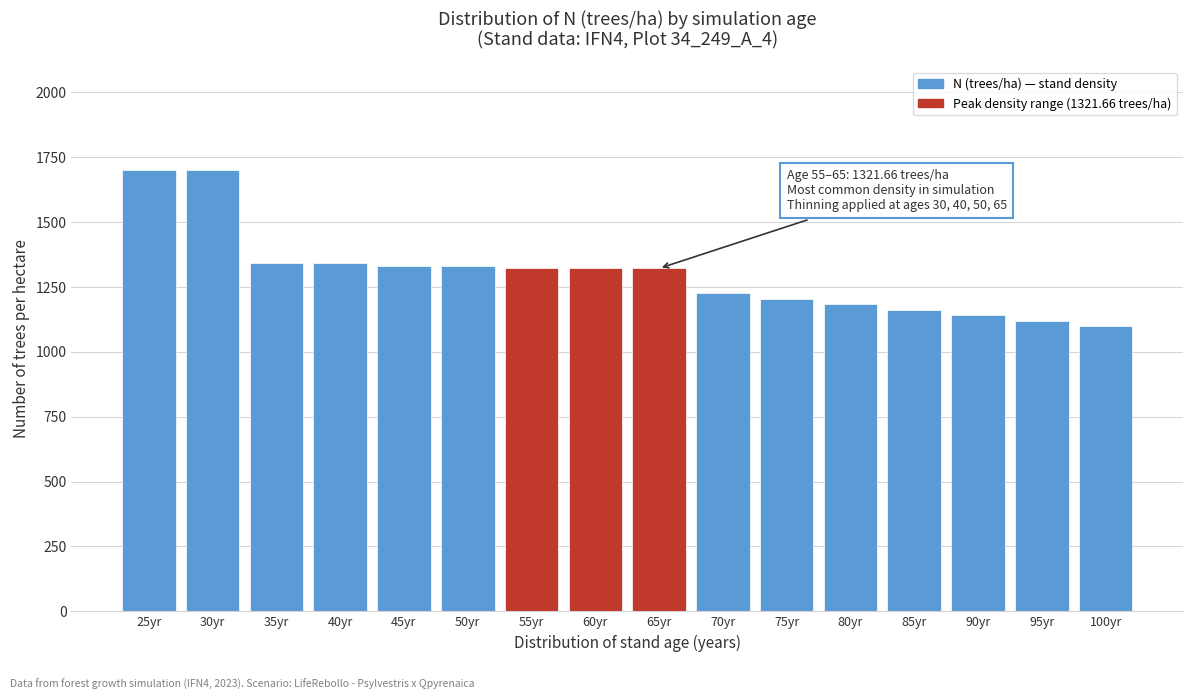

What is the value of the 8th bar from the left?

1321.7